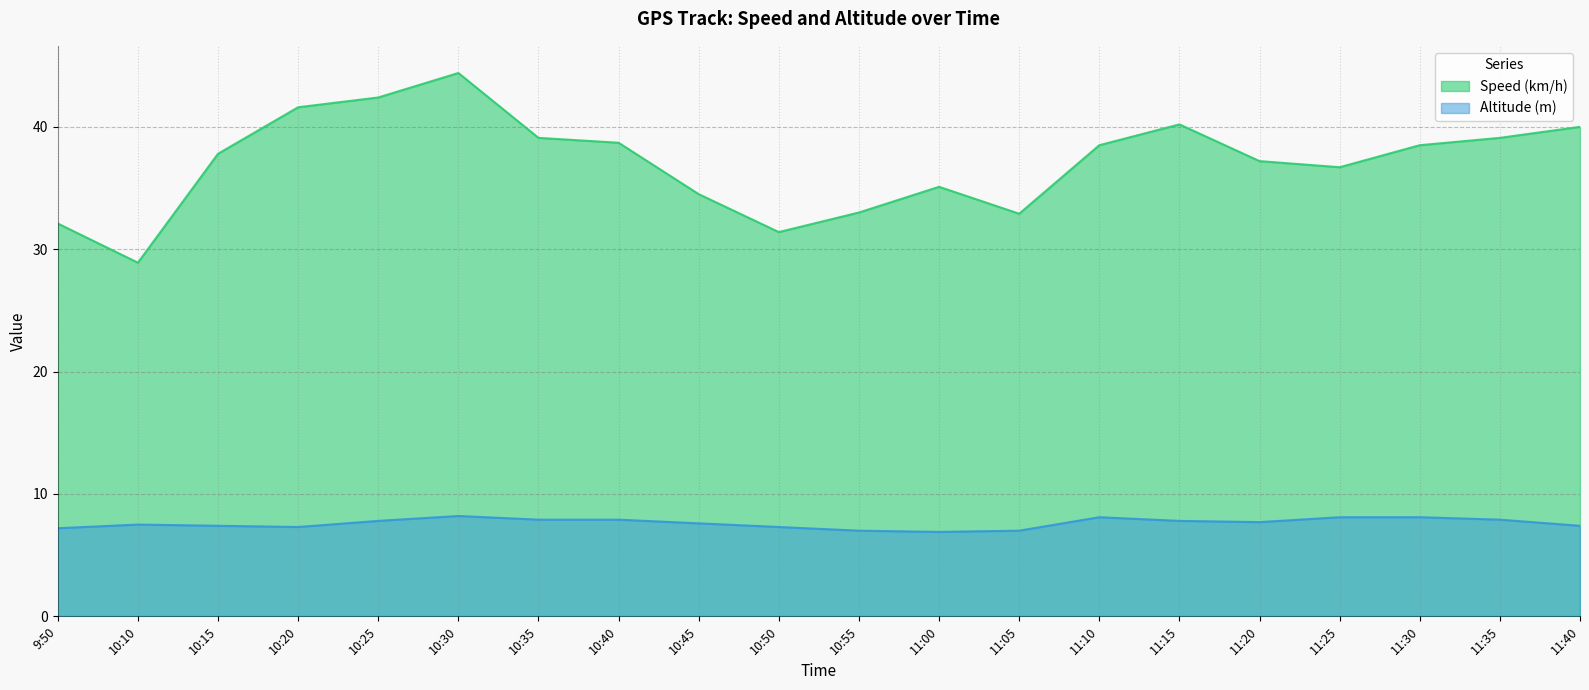

What is the value of the Altitude (m) point at the 20th from the left?

7.4